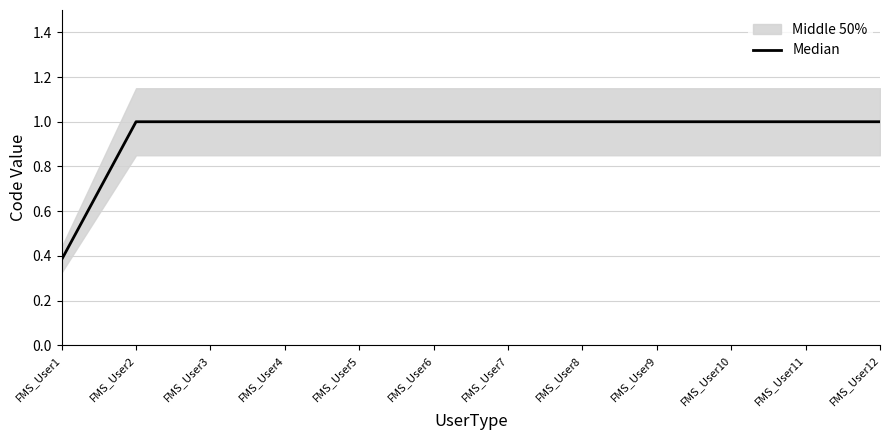

Rank the categories by value from lowest to highest.

FMS_User1, FMS_User2, FMS_User3, FMS_User4, FMS_User5, FMS_User6, FMS_User7, FMS_User8, FMS_User9, FMS_User10, FMS_User11, FMS_User12